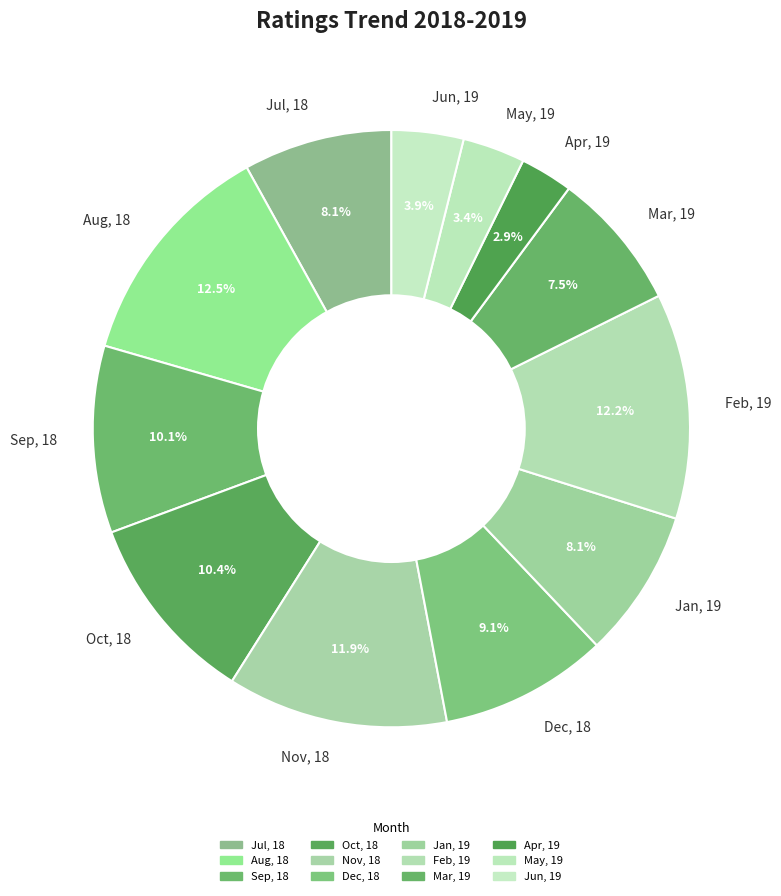

Between Mar, 19 and Aug, 18, which is larger?

Aug, 18